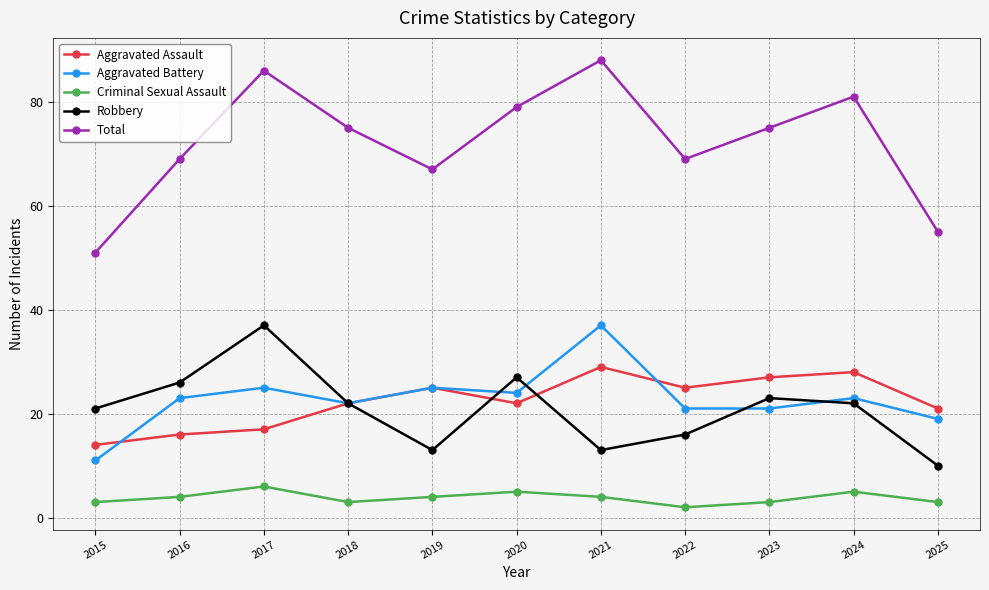

True or false: Aggravated Assault has a value of 28 at 2024.

True